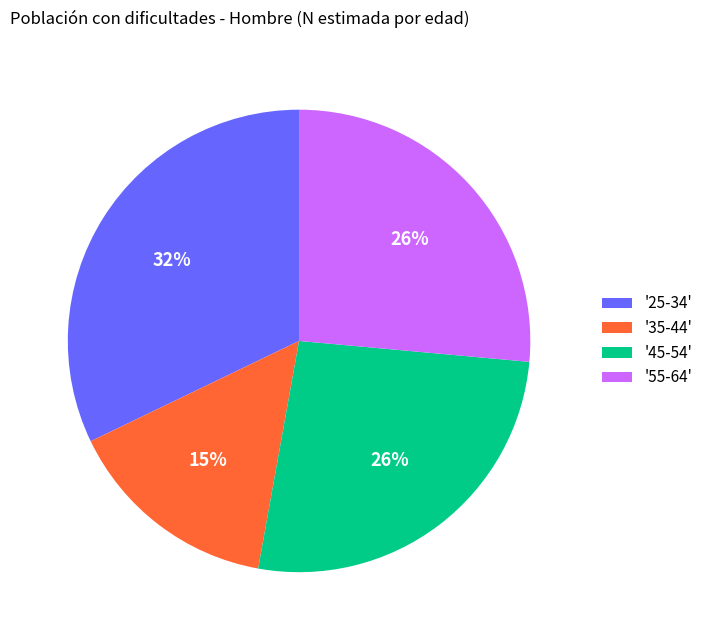

Which category has the smallest portion of the pie?

'35-44'